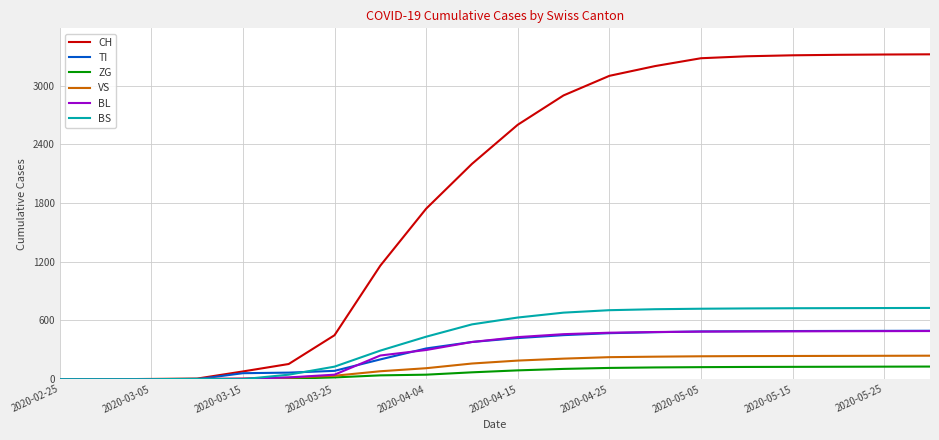

Which series has the largest total across all categories?

CH